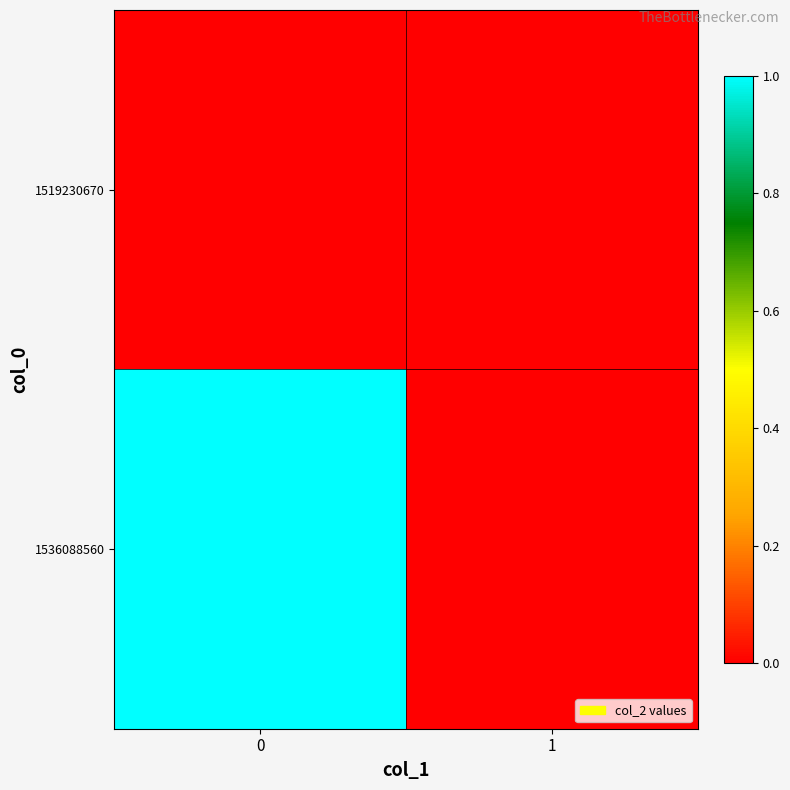

Rank the series by their maximum value, from lowest to highest.

1519230670, 1536088560